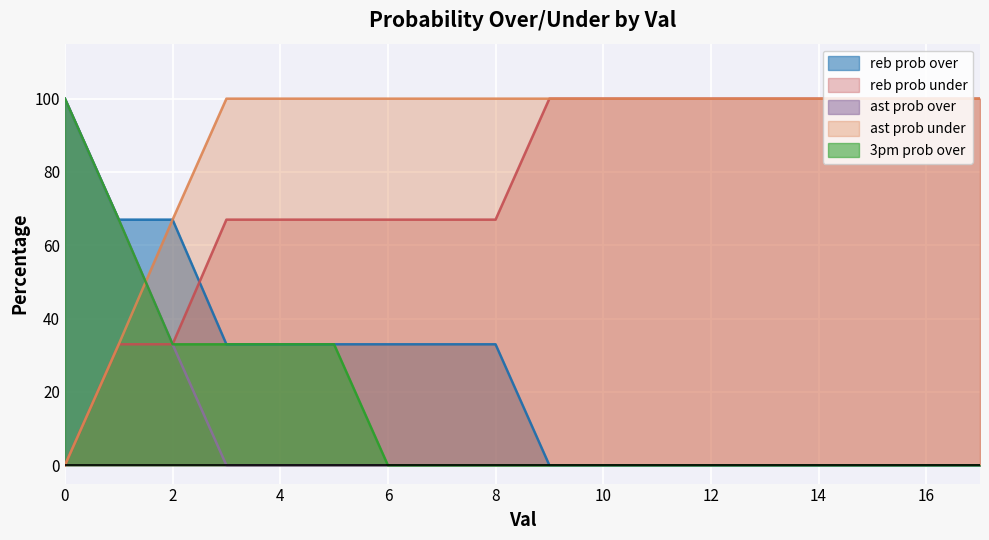

Between which two adjacent categories do 3pm prob over and ast prob under first intersect?

1 and 2